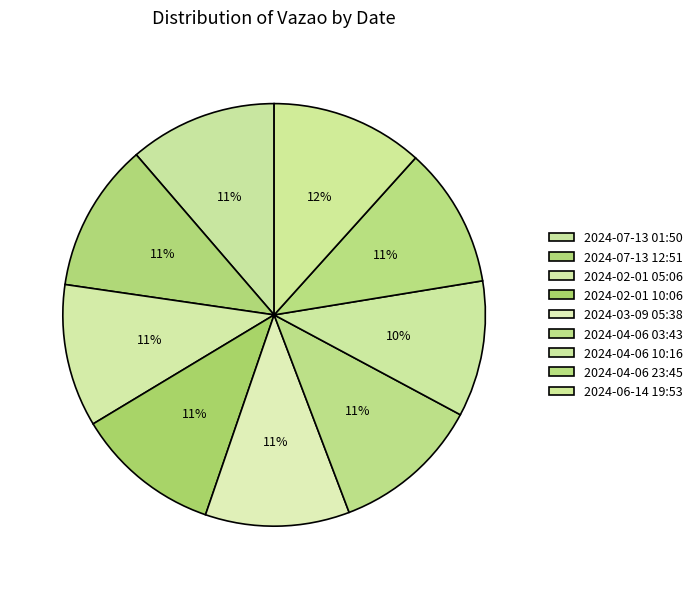

What is the change in value from 2024-02-01 05:06 to 2024-06-14 19:53?

+57740637